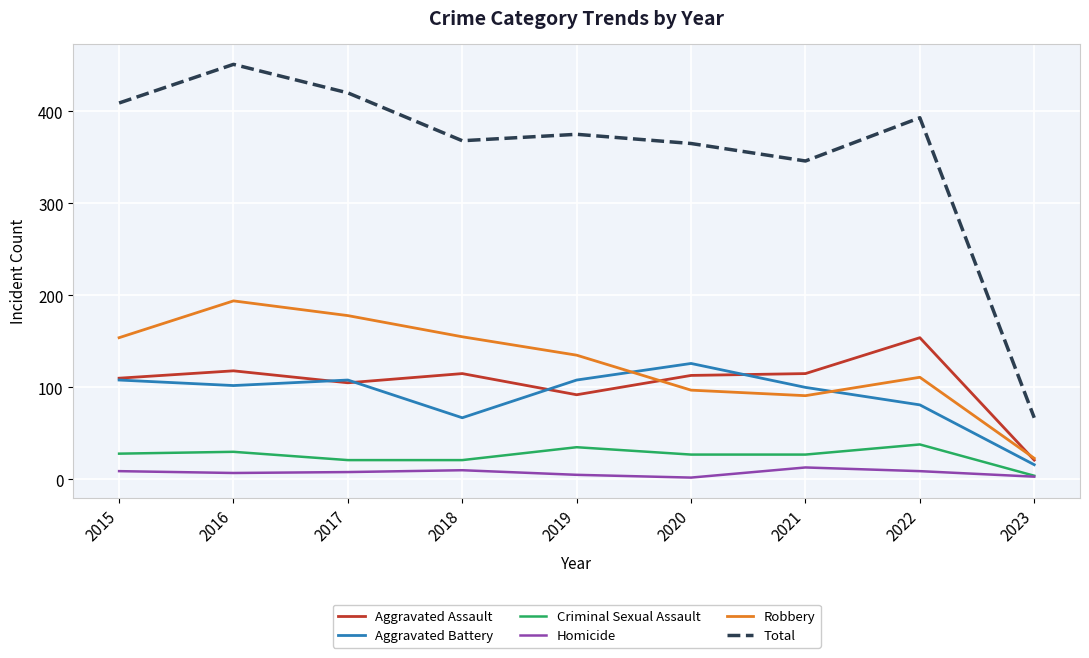

After their last crossing, which series has the higher values: Robbery or Aggravated Battery?

Robbery